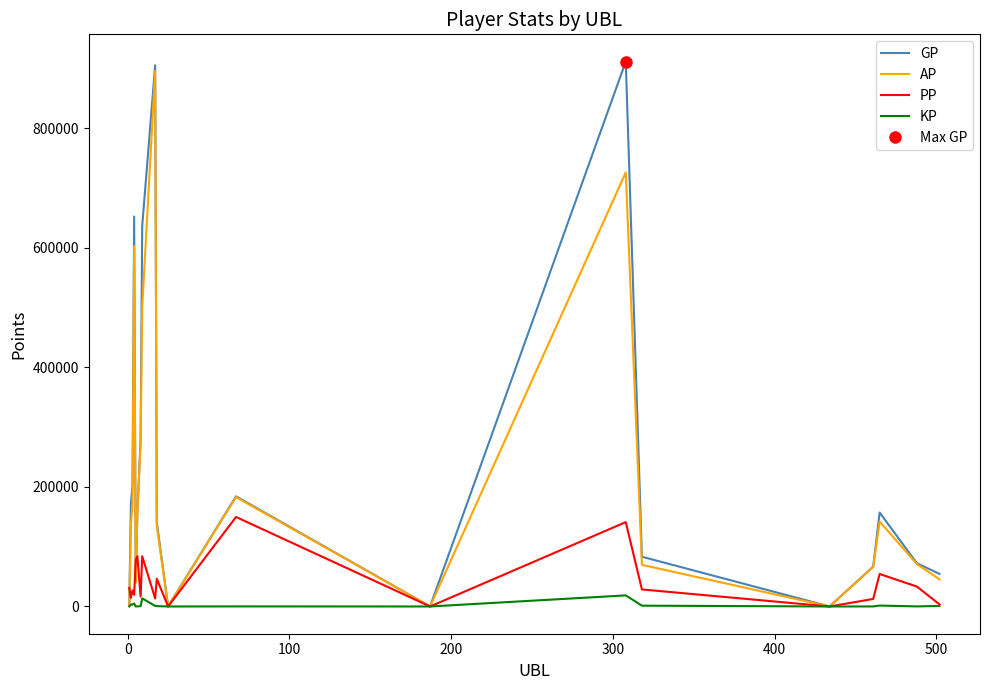

What is the highest value of the AP series?

895577.0